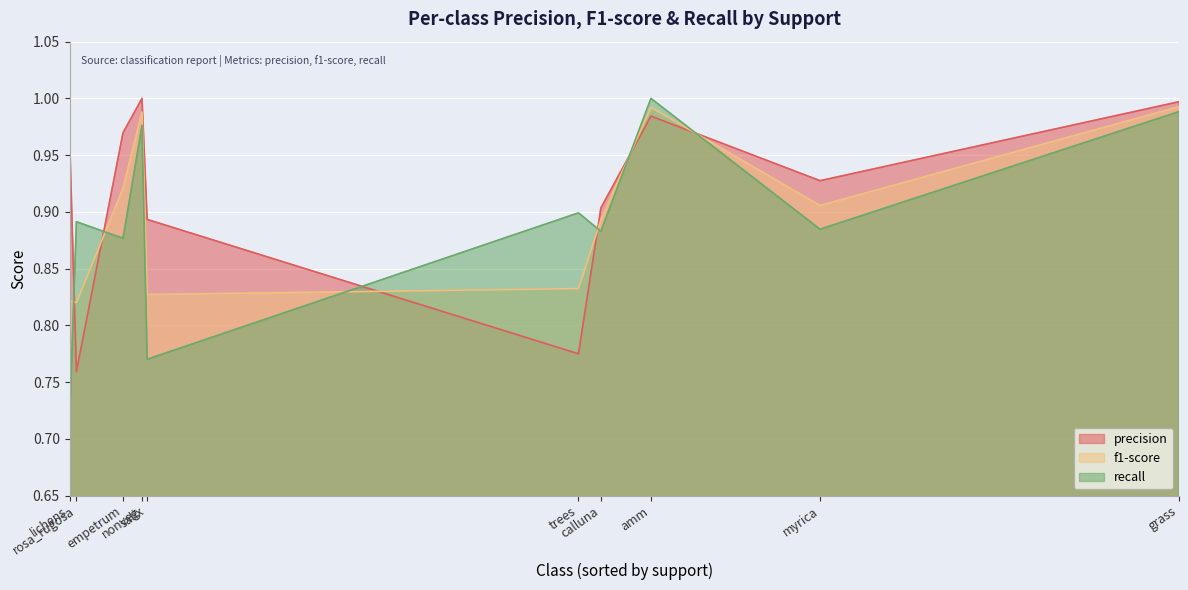

Does the chart display data point markers on the line(s)?

No